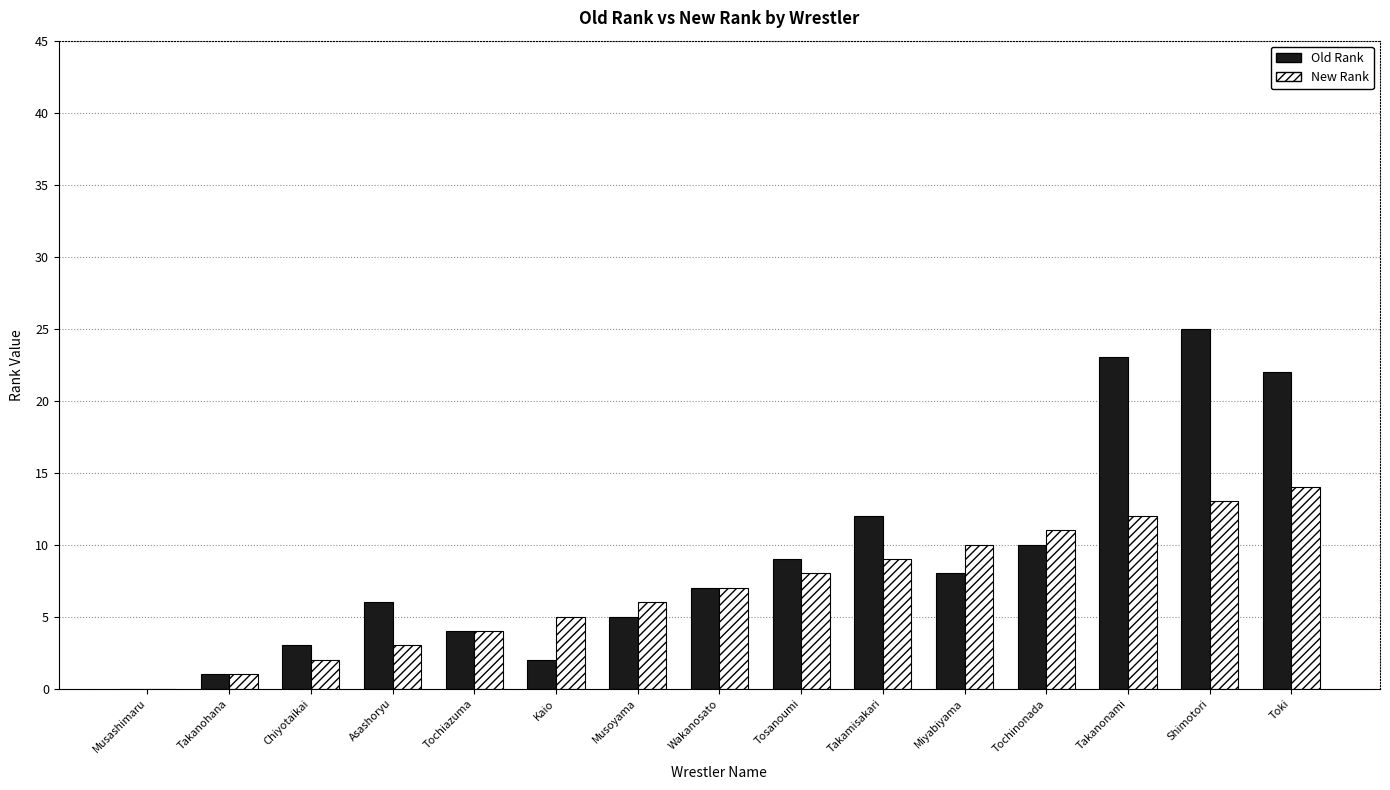

What is the sum of the New Rank values at Shimotori and Takanohana?

14